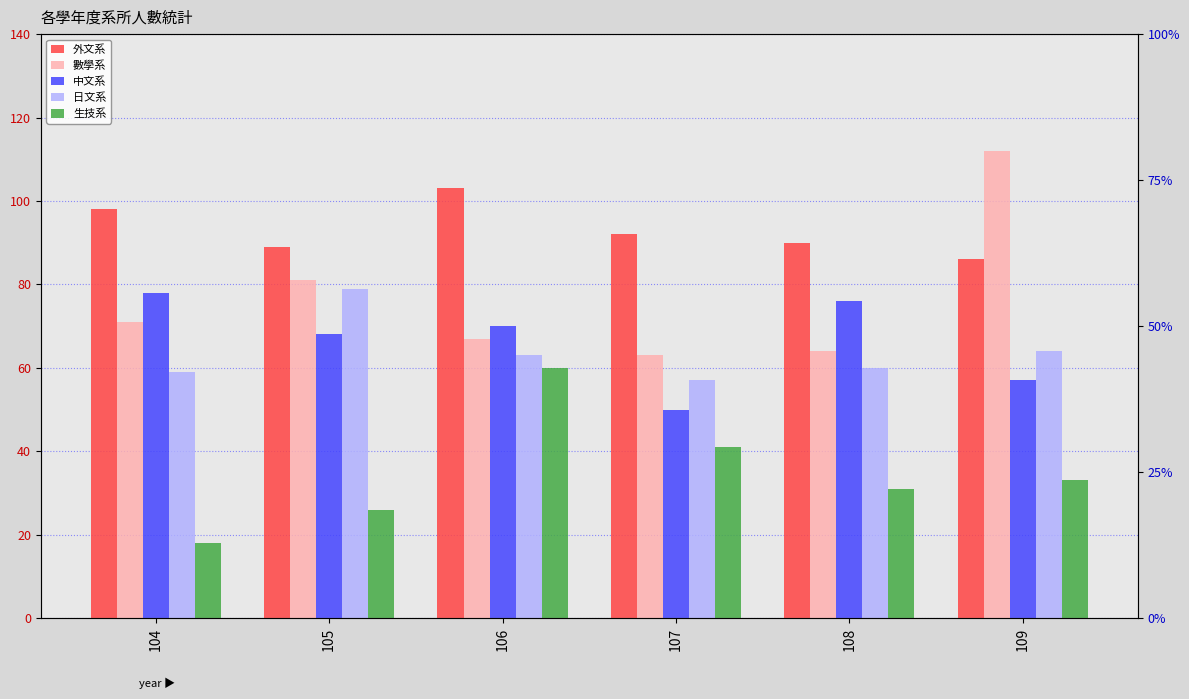

What is the value of the 生技系 bar at the 3rd from the left?

60